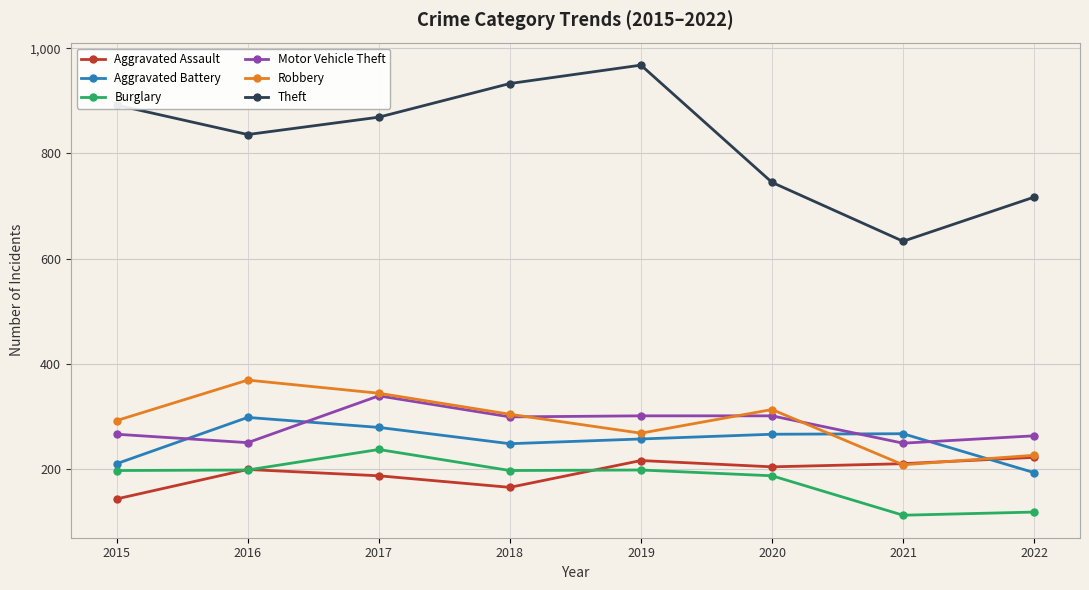

Between which two adjacent categories do Aggravated Battery and Robbery first intersect?

2020 and 2021